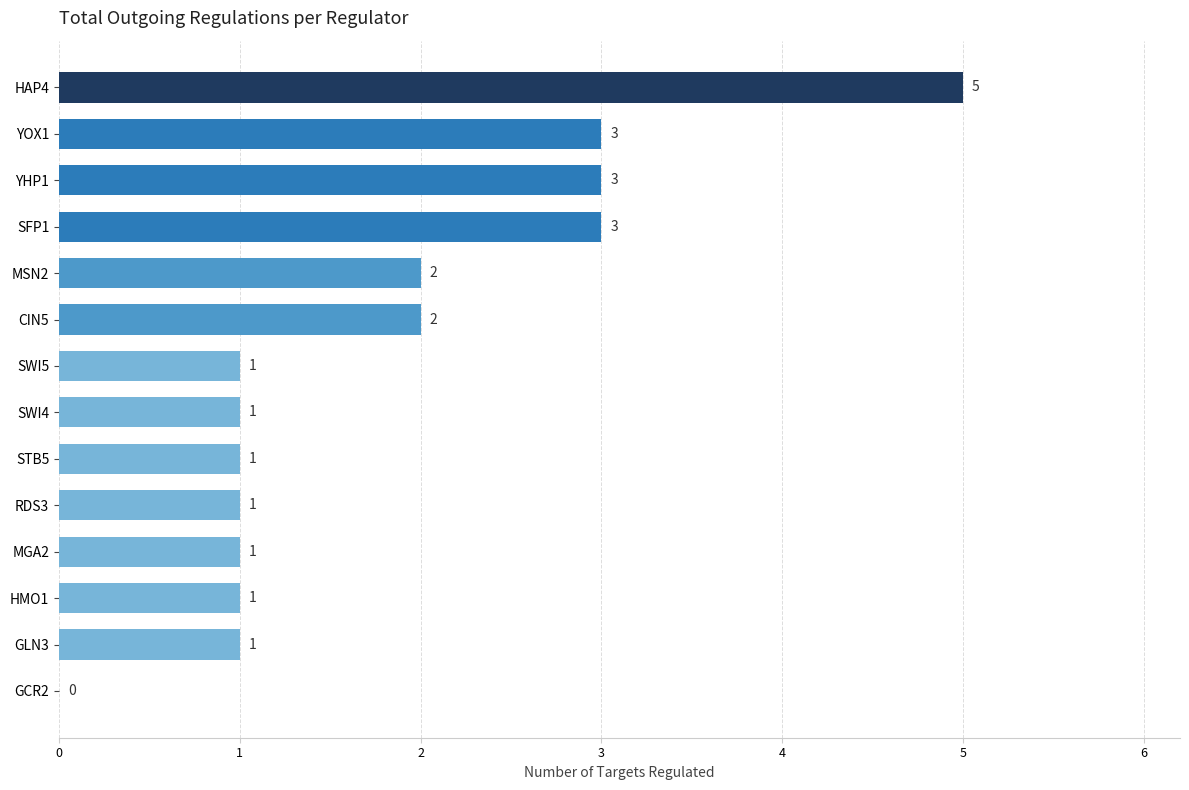

The chart shows a value of 1 at SWI5. True or false?

True